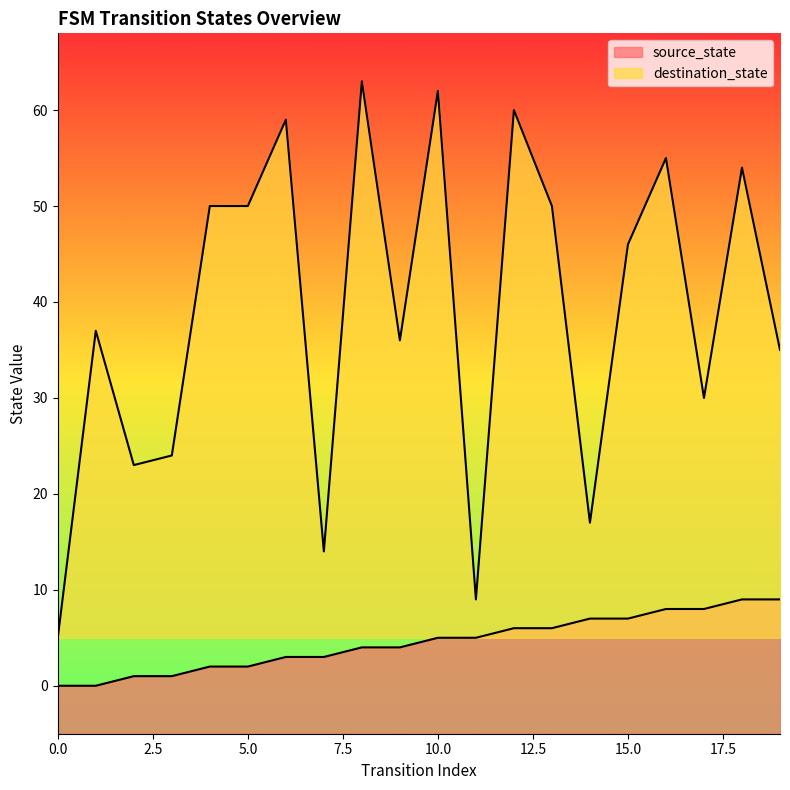

Which series has the widest spread of values?

destination_state